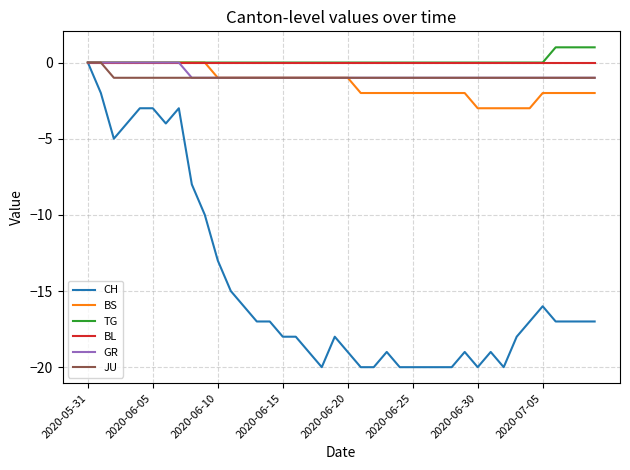

Which series has the largest range (max minus min)?

CH